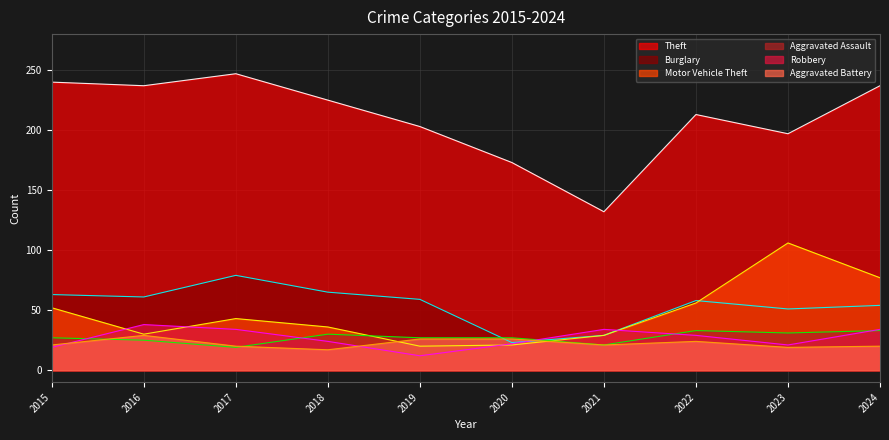

At which category does the chart reach its peak across all series?

2017